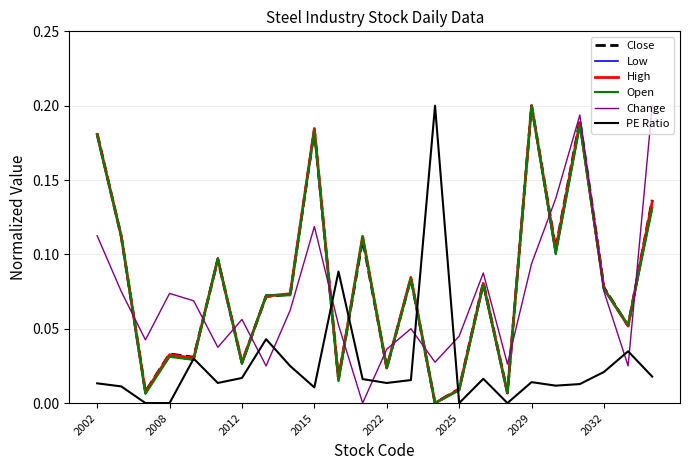

After their last crossing, which series has the higher values: Change or Close?

Change